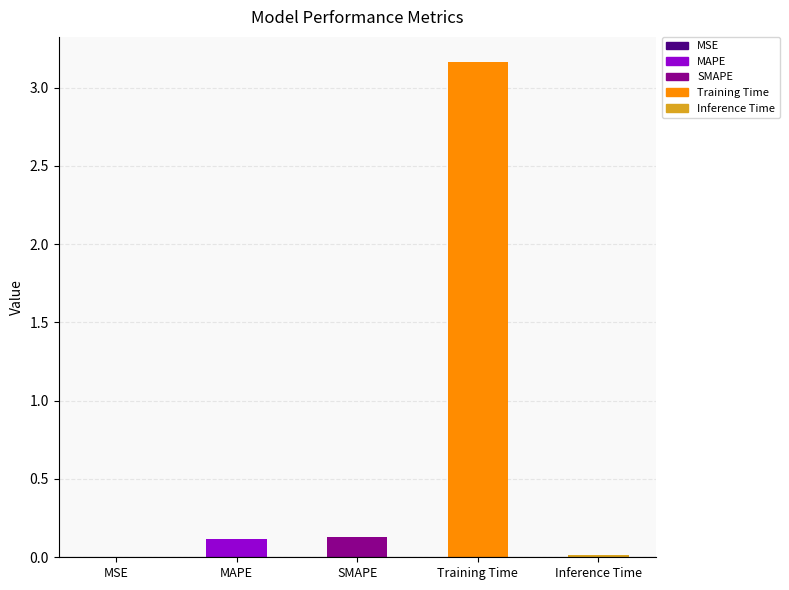

What is the sum of all values?

3.4